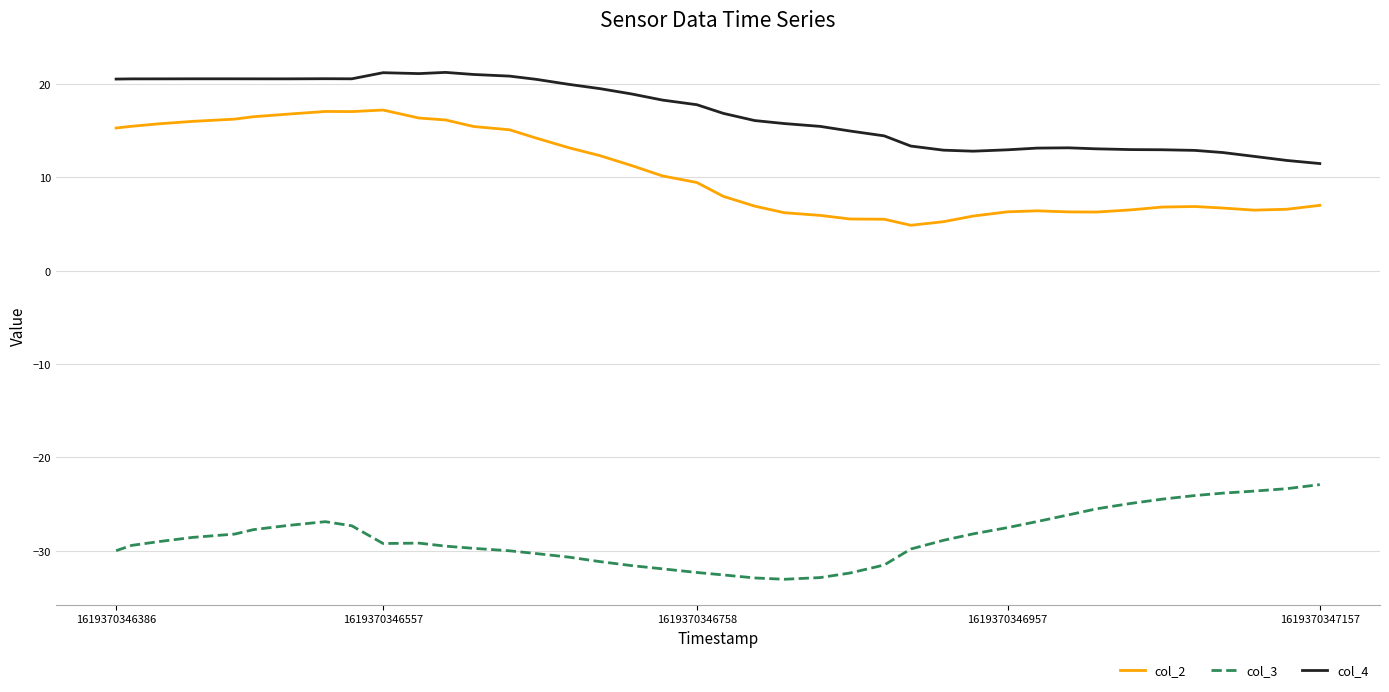

What is the sum of all col_3 values?

-1145.5